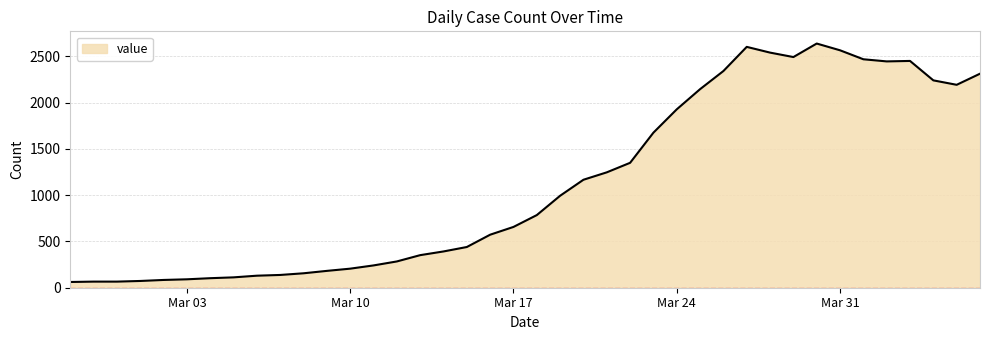

What is the minimum value shown in the chart?

62